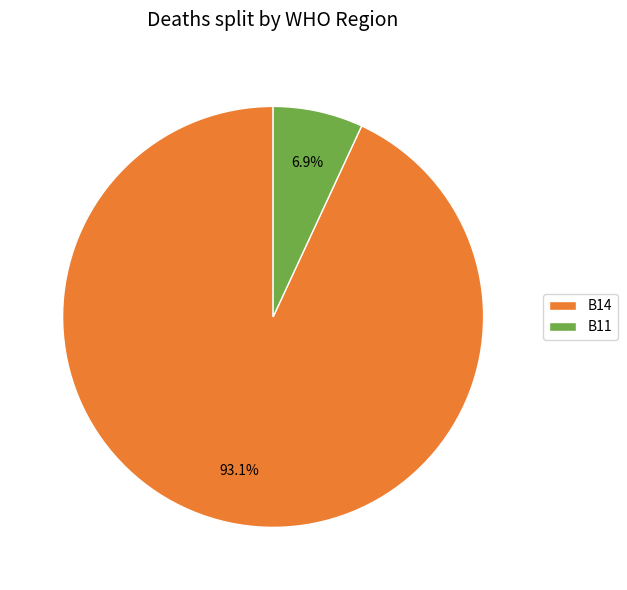

Rank the categories by value from highest to lowest.

B14, B11